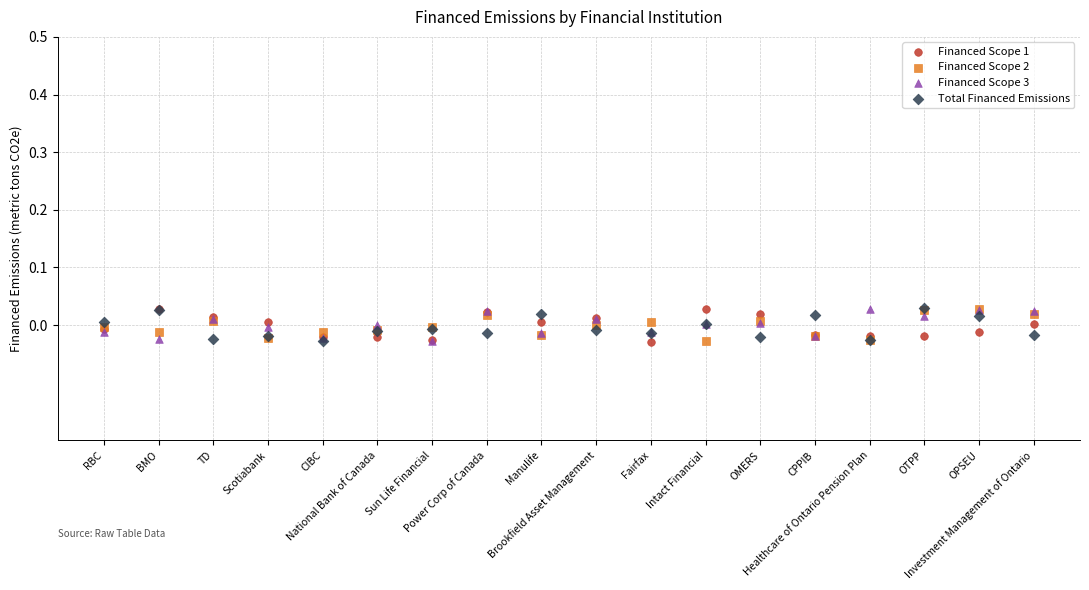

What are all the series names shown in the legend?

Financed Scope 1, Financed Scope 2, Financed Scope 3, Total Financed Emissions